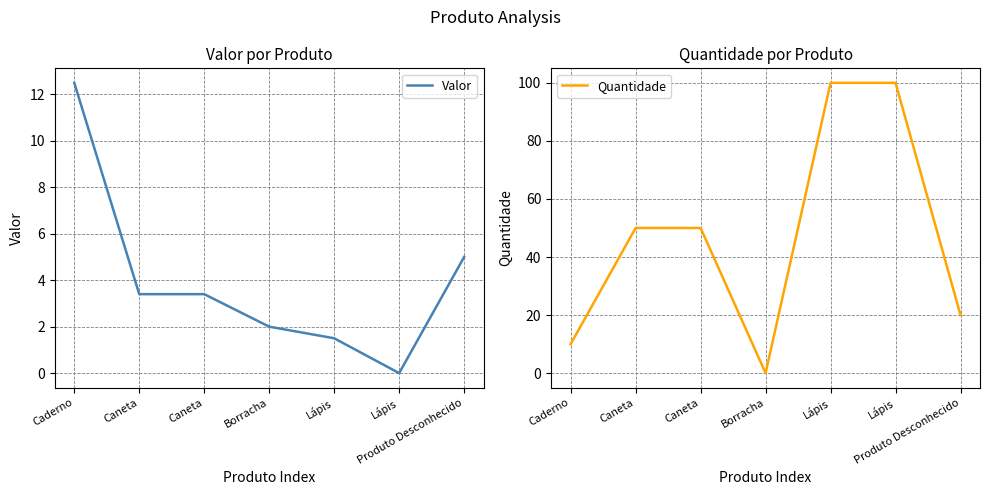

Reading left to right, extract all data points from this chart.

Valor: Caderno=12.5	Caneta=3.4	Caneta=3.4	Borracha=2.0	Lápis=1.5	Lápis=0.0	Produto Desconhecido=5.0
Quantidade: Caderno=10.0	Caneta=50.0	Caneta=50.0	Borracha=0.0	Lápis=100.0	Lápis=100.0	Produto Desconhecido=20.0